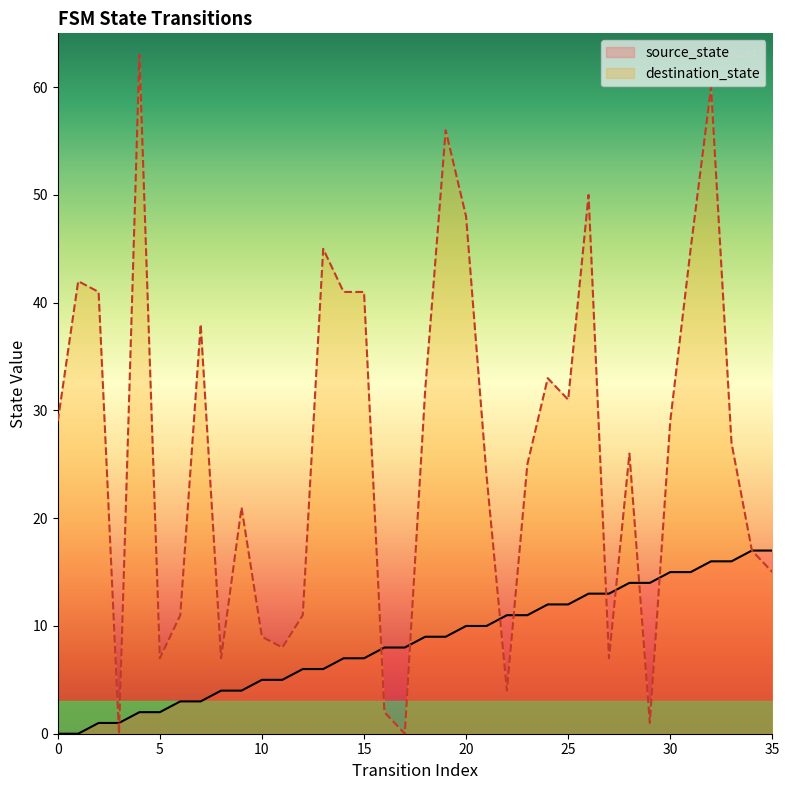

The value of source_state at 7 is 3. True or false?

True